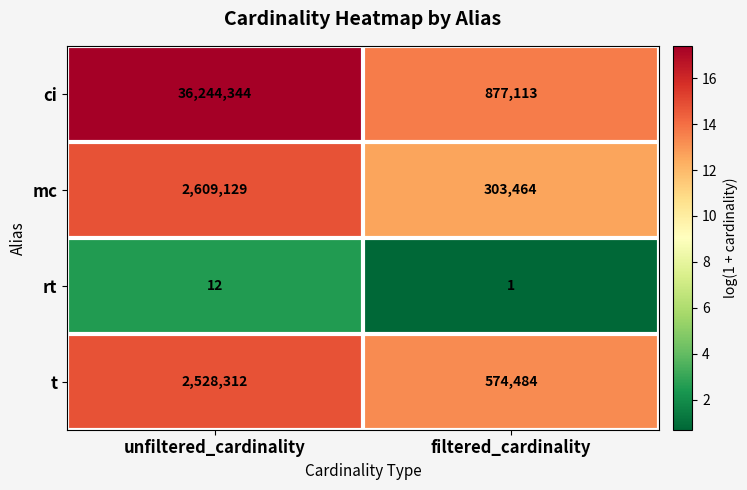

What is the approximate value of mc at unfiltered_cardinality, to the nearest 100?

2609100